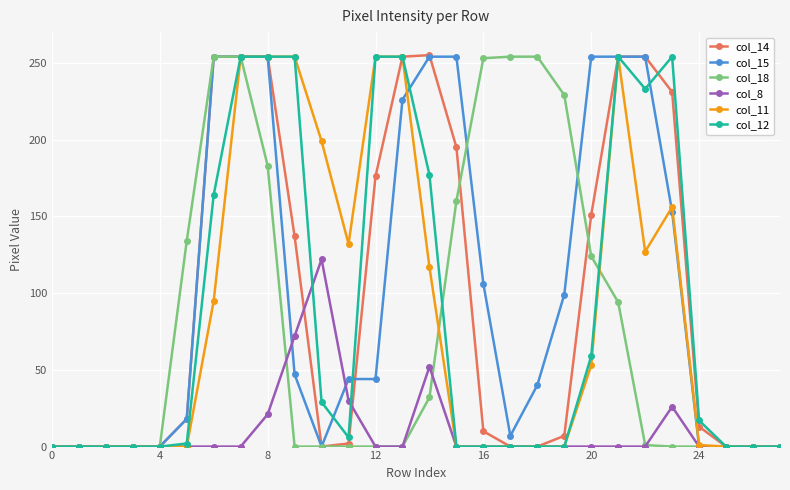

What is the maximum value shown in the chart?

255